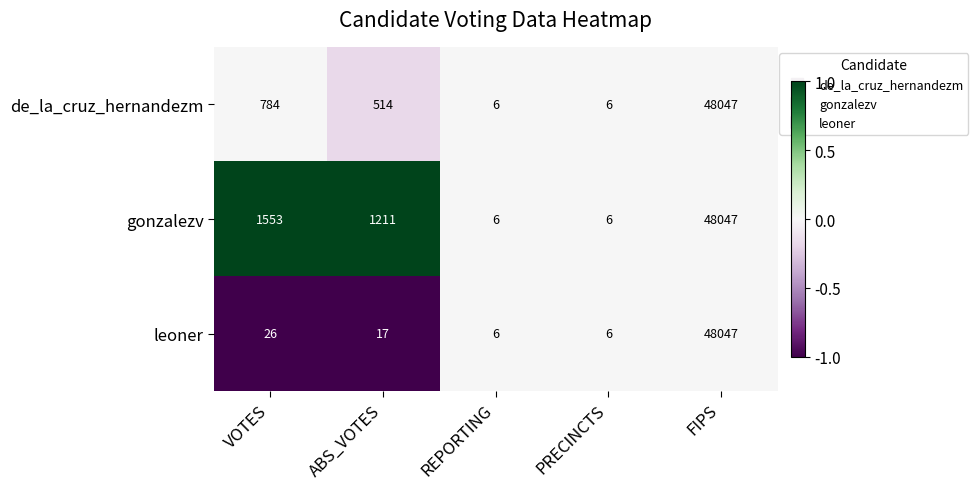

What is the sum of all de_la_cruz_hernandezm values?

49357